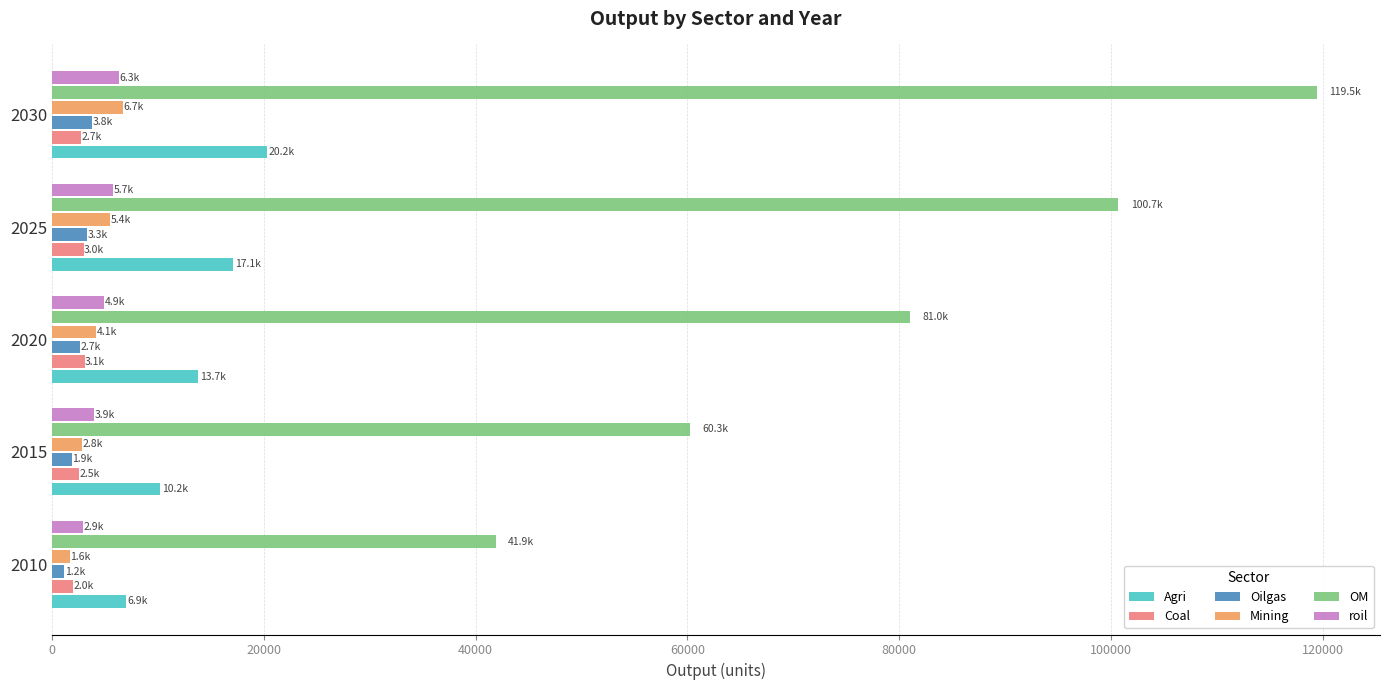

The value of OM at 2030 is 46415.7. True or false?

False